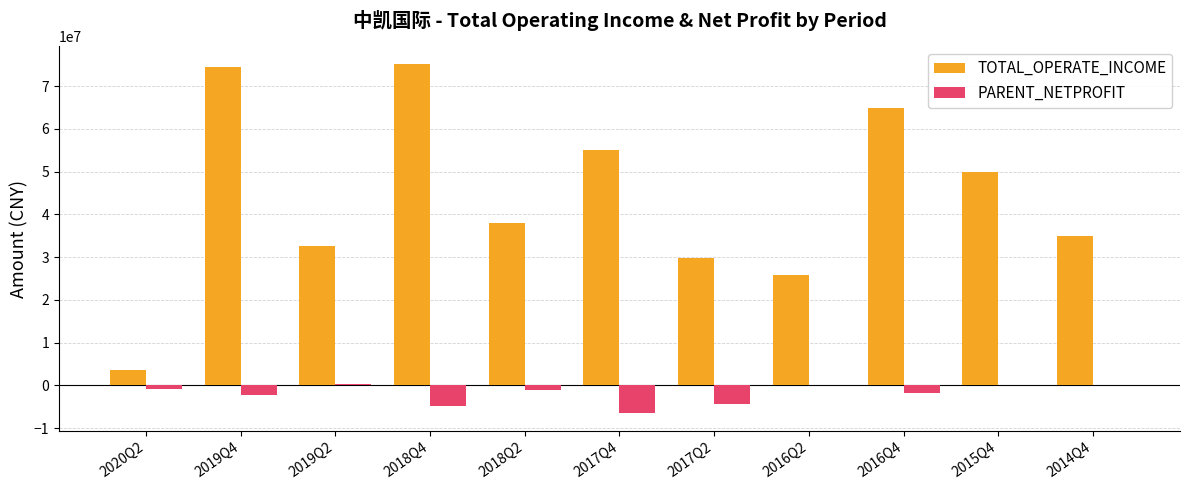

What is the approximate value of PARENT_NETPROFIT at 2017Q4?

-6533147.6